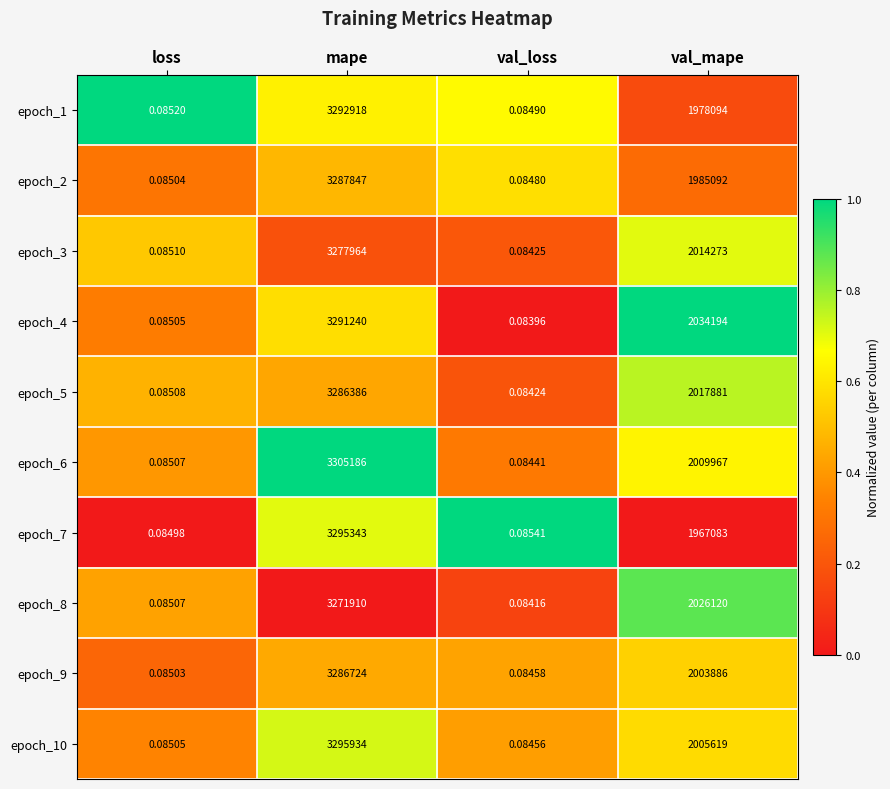

List the labels in order of epoch_1 value, smallest first.

val_loss, loss, val_mape, mape